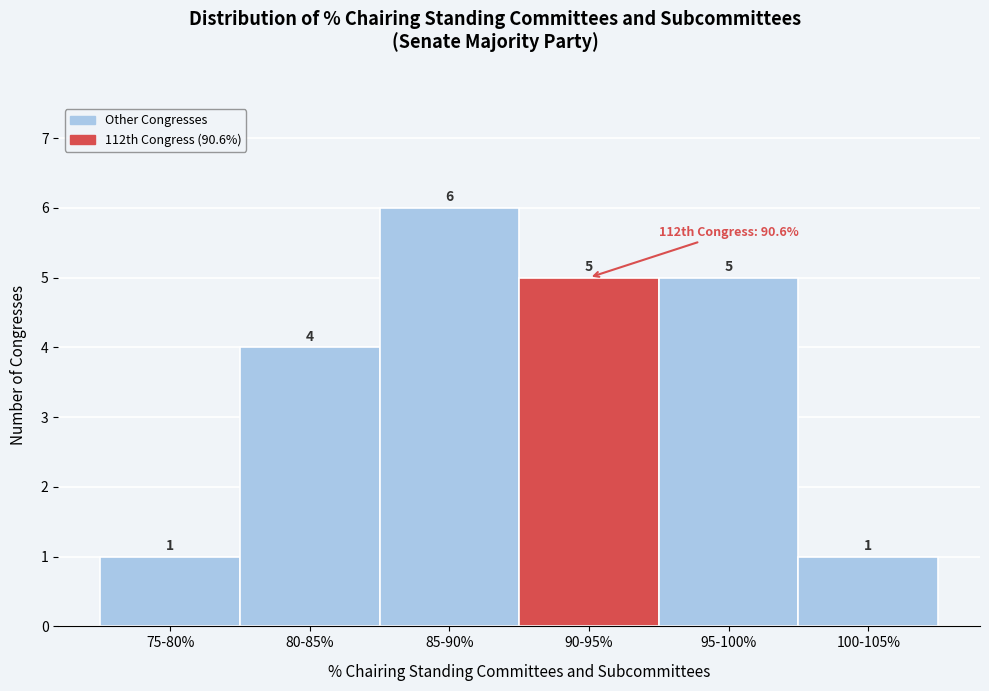

Reading left to right, transcribe all the data shown in this chart.

1	4	6	5	5	1